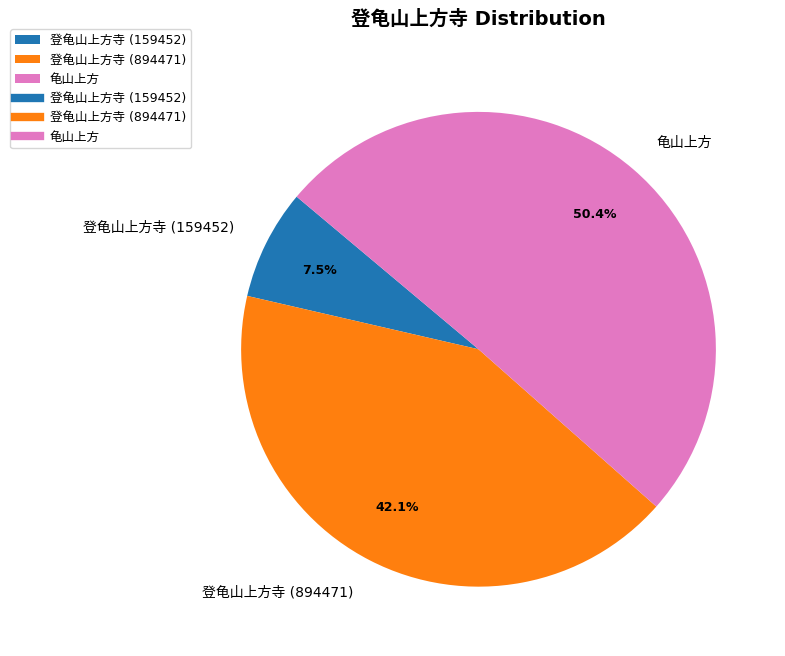

Is there any slice that represents more than half of the pie?

Yes